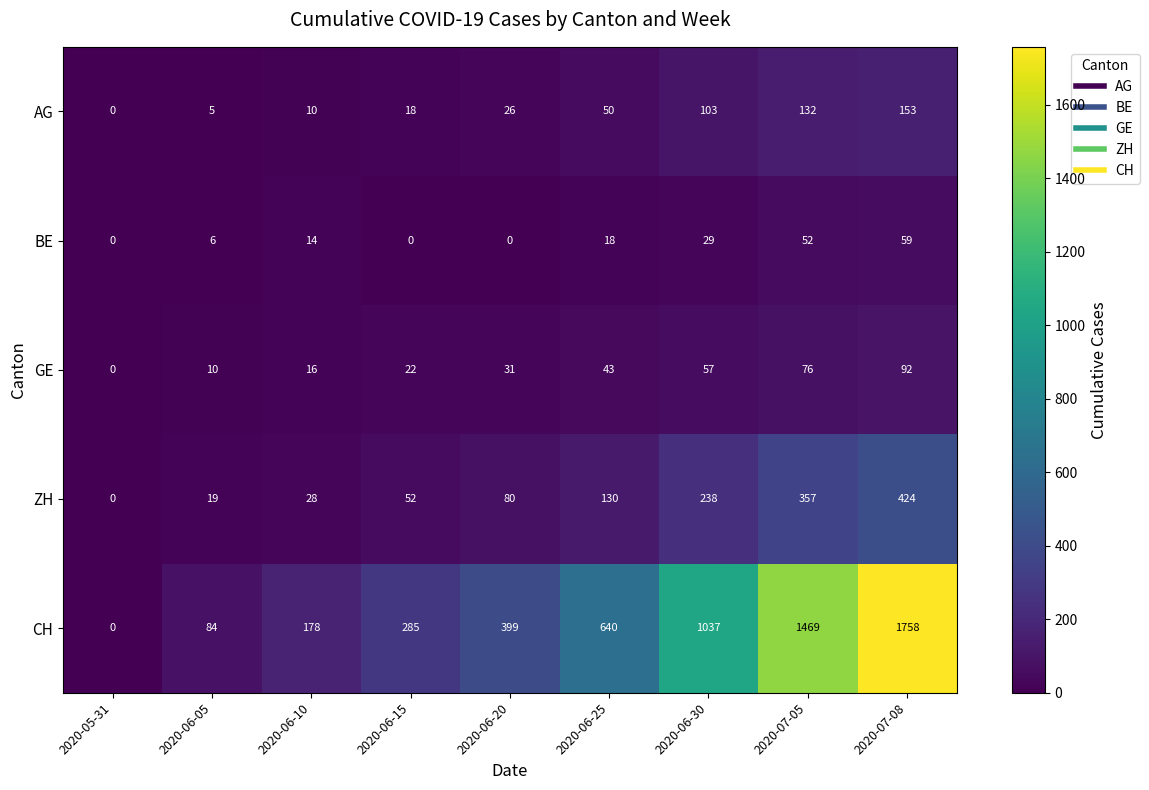

How many data points does each series have?

9